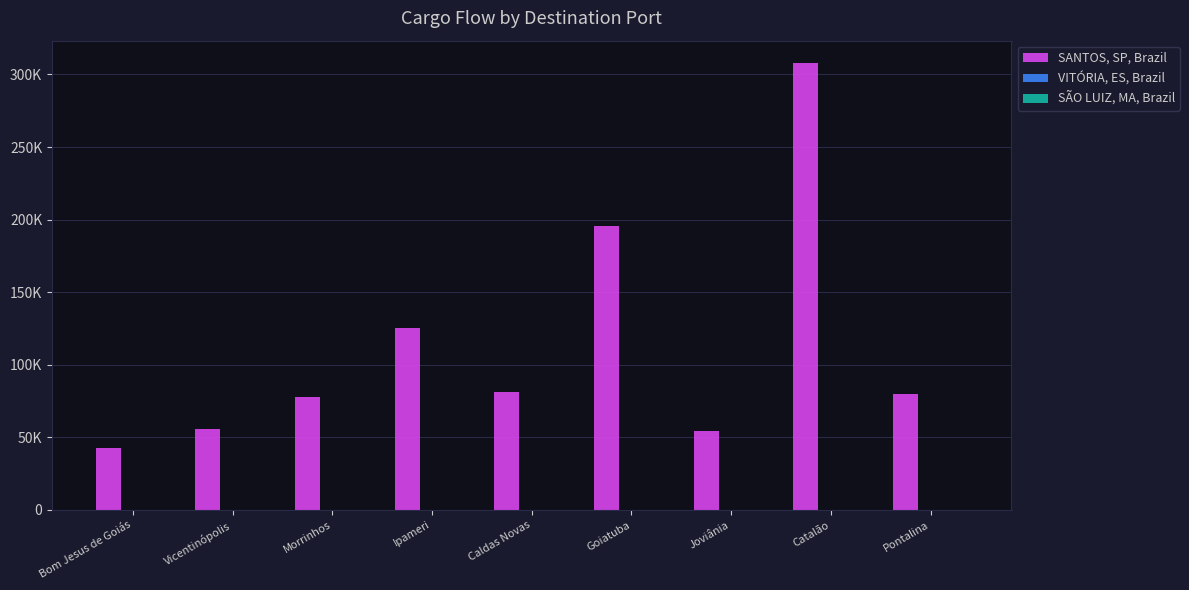

What is the greatest value displayed?

307860.8